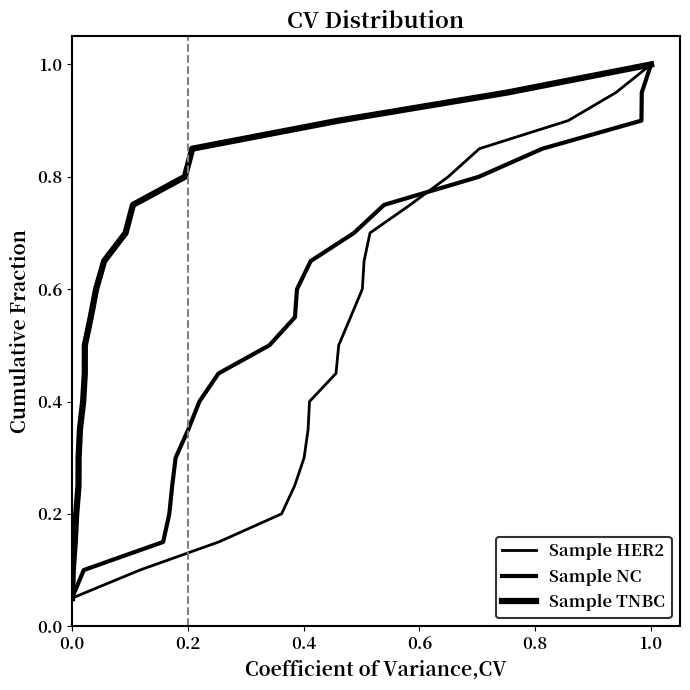

True or false: Sample HER2 and Sample TNBC cross at least once.

False